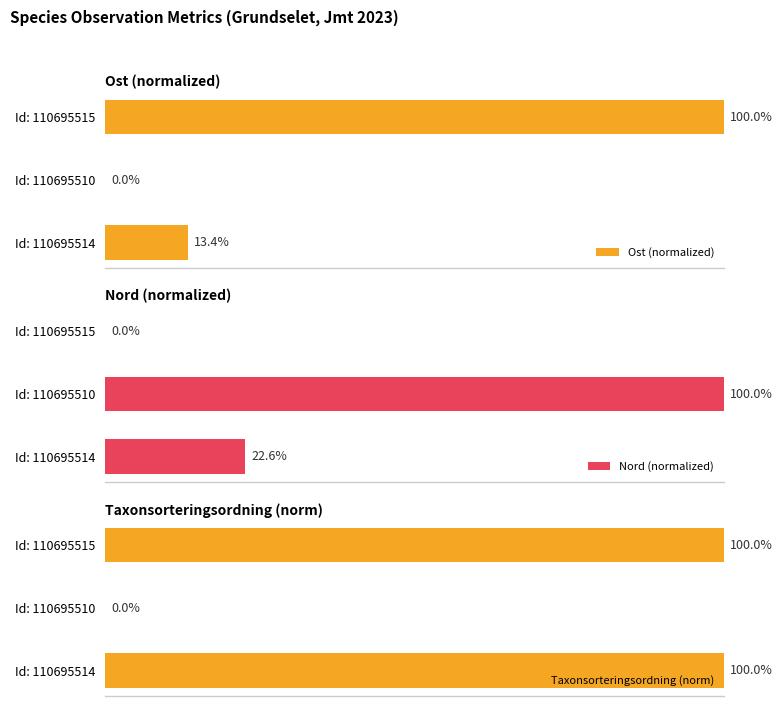

Which series has the largest range (max minus min)?

Ost (normalized)